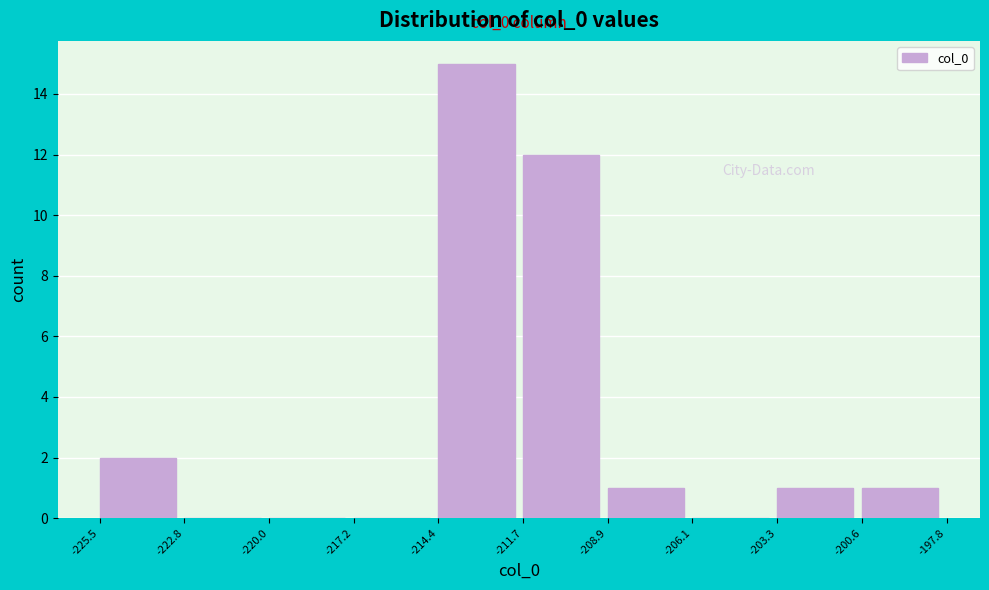

Which range on the x-axis has the tallest bar?

-214.4 to -211.7